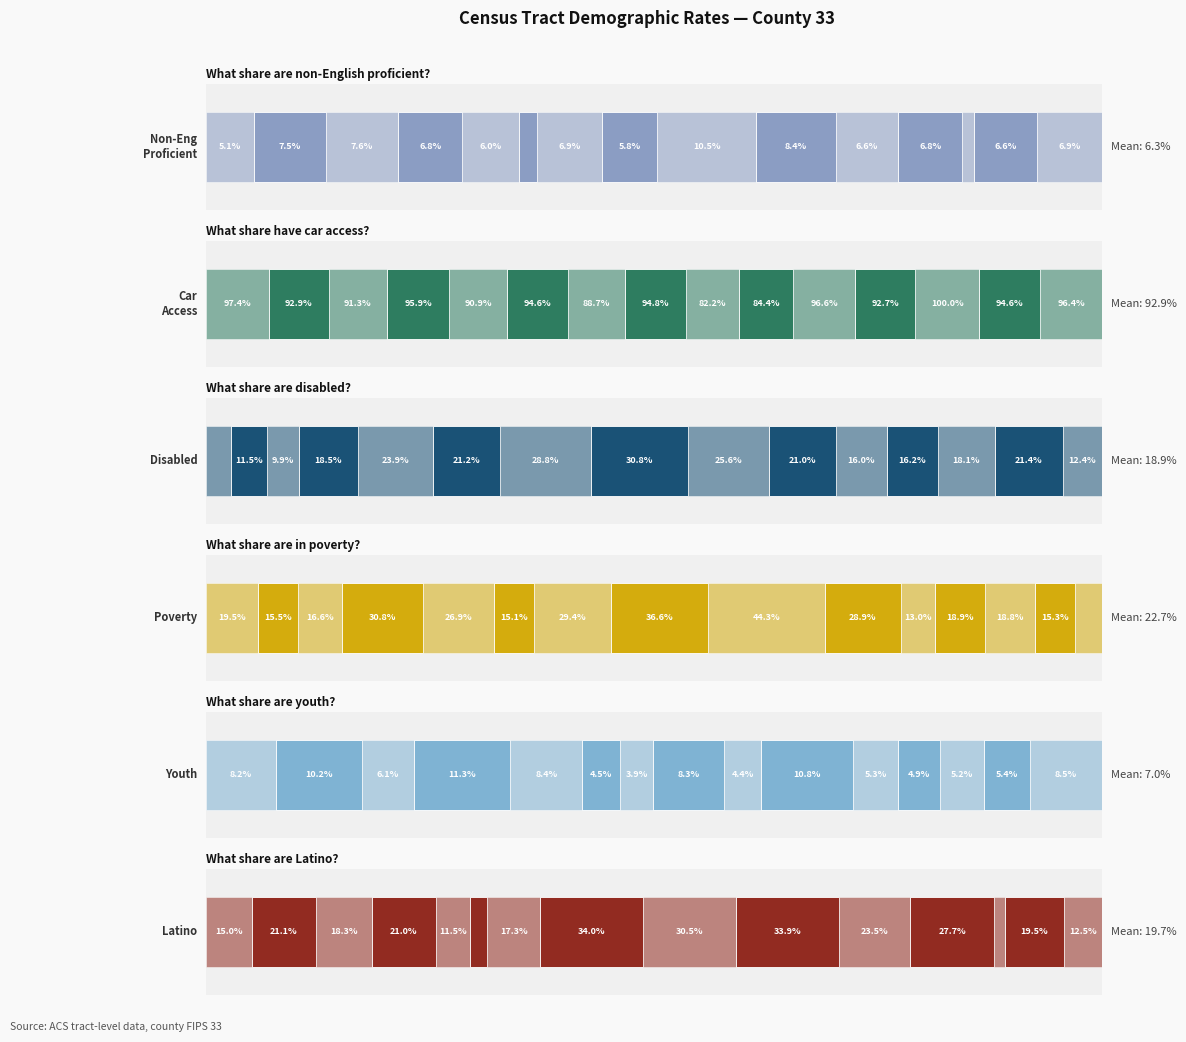

Which series has the largest total across all categories?

prc_caraccess_final